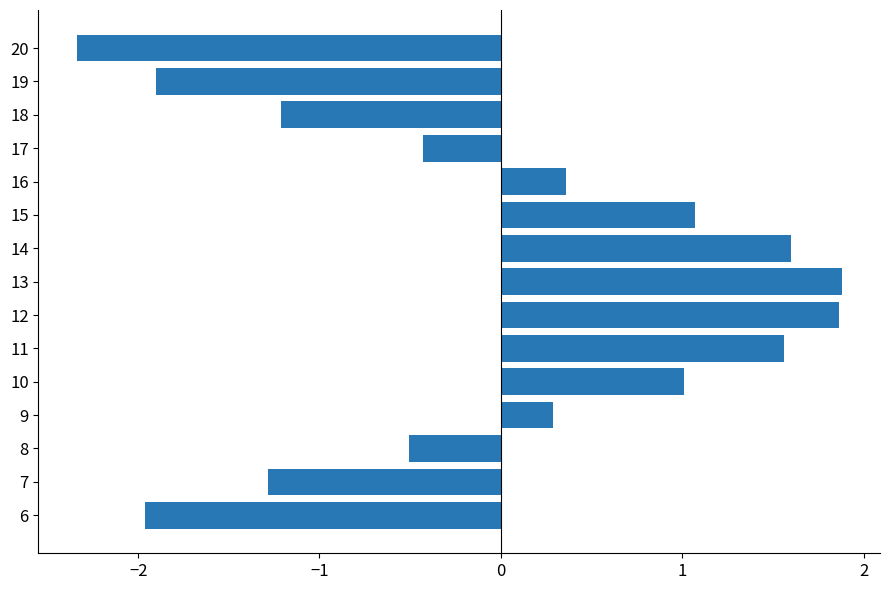

What is the change in value from 7 to 9?

+1.6